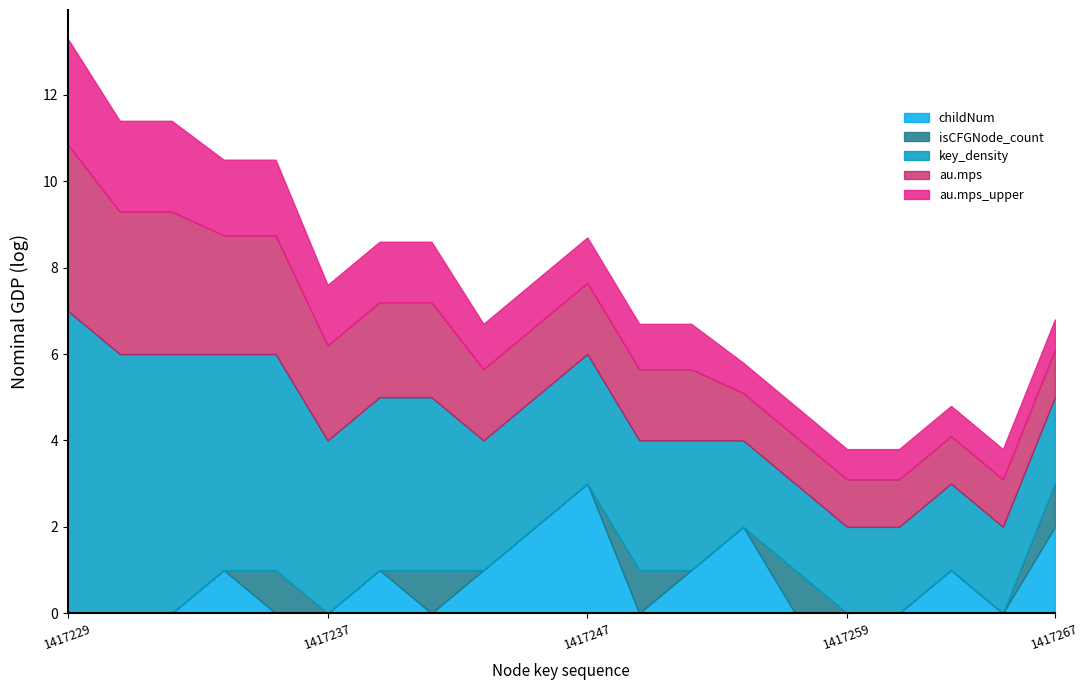

Between 1417229 and 1417257, which series saw the biggest shift?

key_density